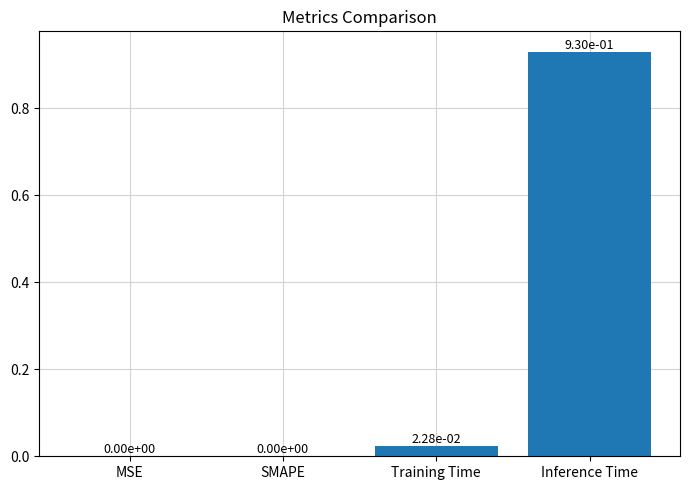

Count the number of data series in this chart.

1